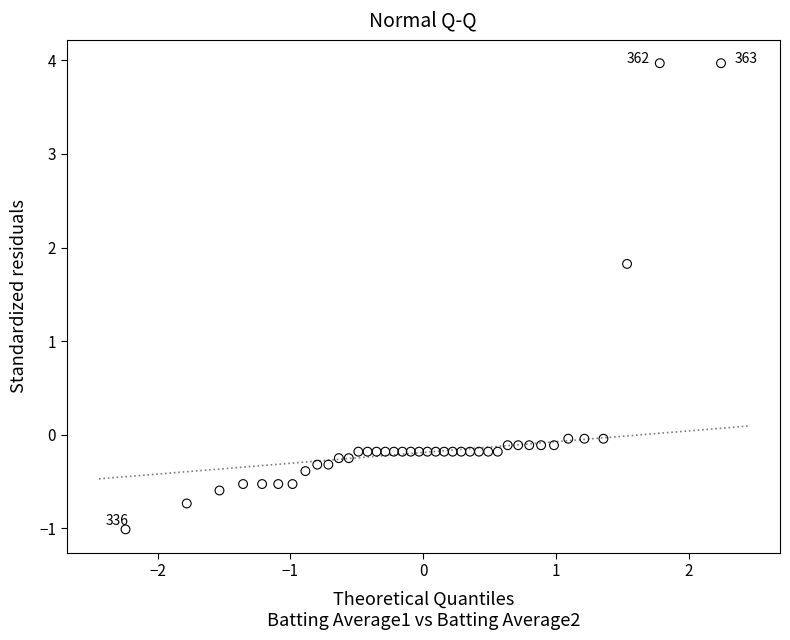

What Y value in the scatter plot is closest to 1?

1.8